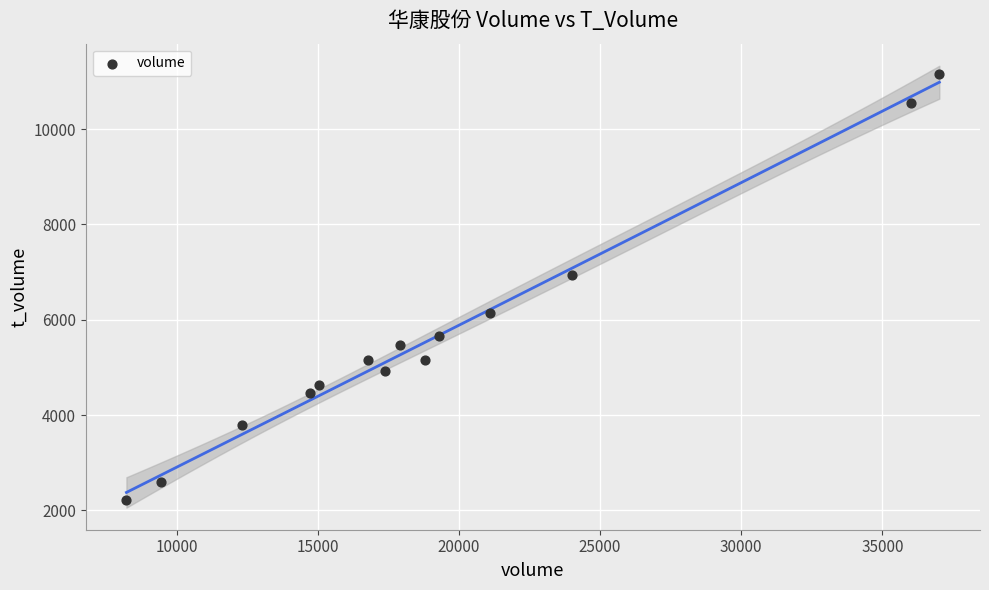

What Y value in the scatter plot is closest to 6690?

6933